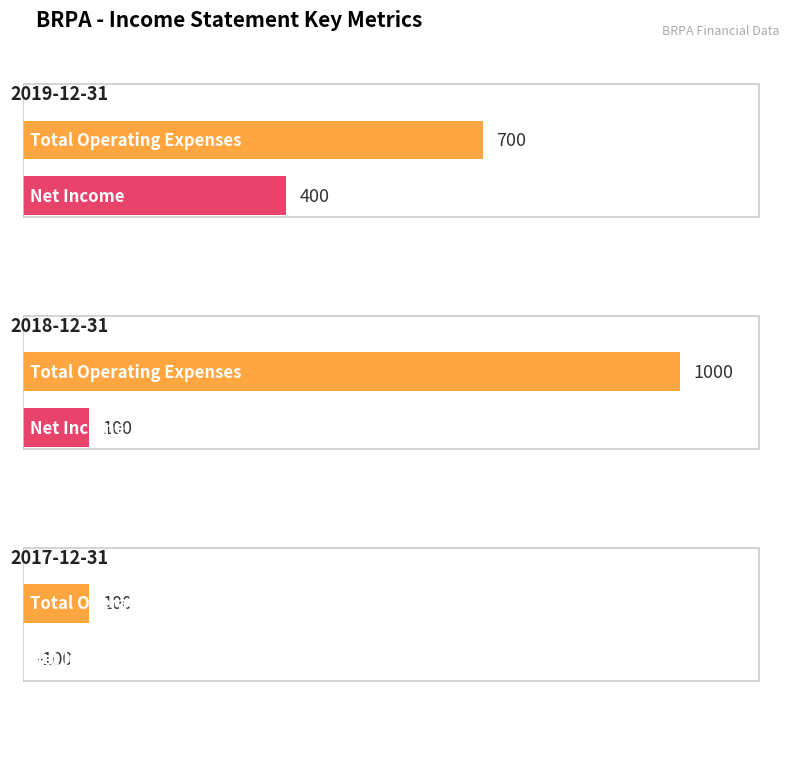

Between 2018-12-31 and 2019-12-31, which is larger?

2018-12-31